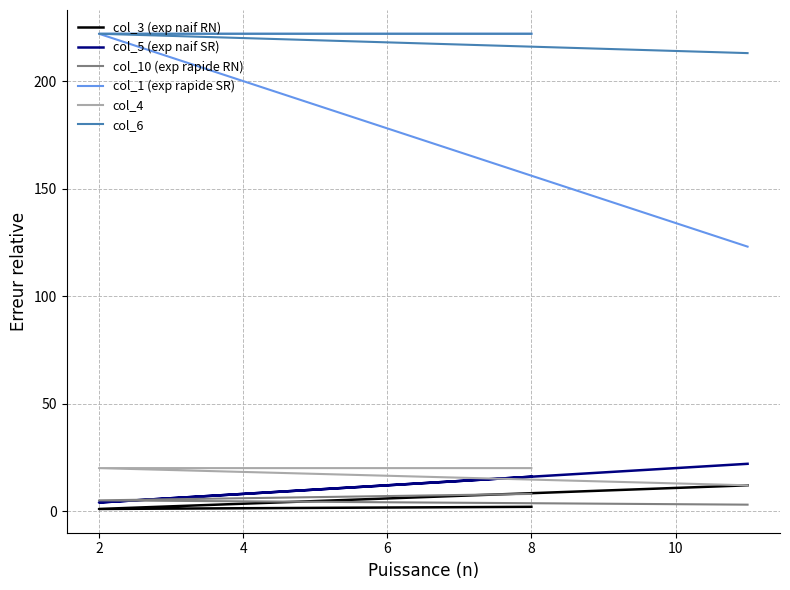

What is the difference between the second highest and minimum values in the col_5 (exp naif SR) series?

12